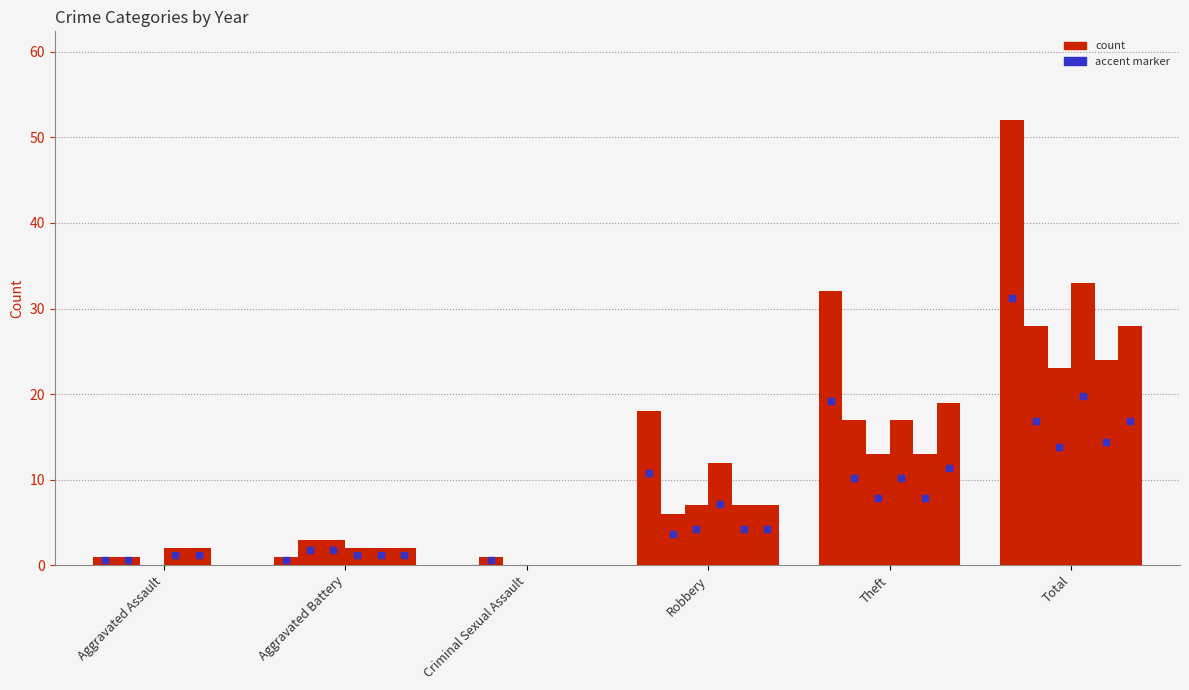

At how many categories does at least one series exceed 35?

1